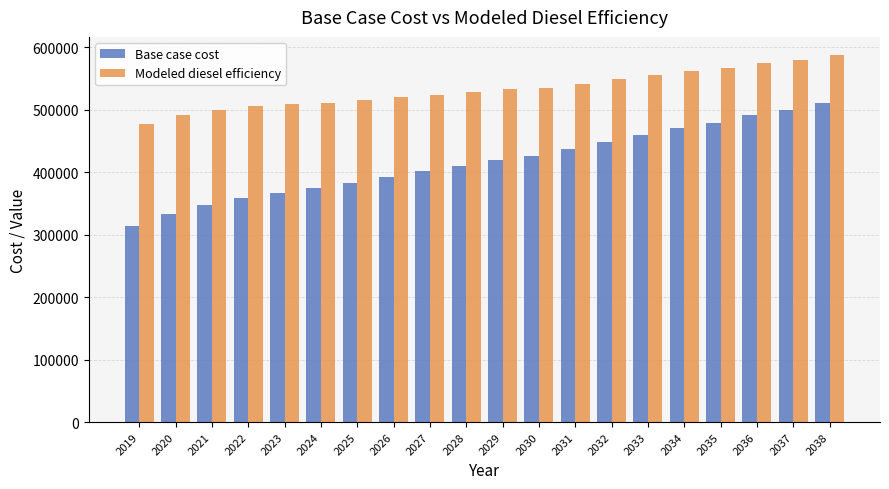

At 2027, list the series in order from largest to smallest.

Modeled diesel efficiency, Base case cost